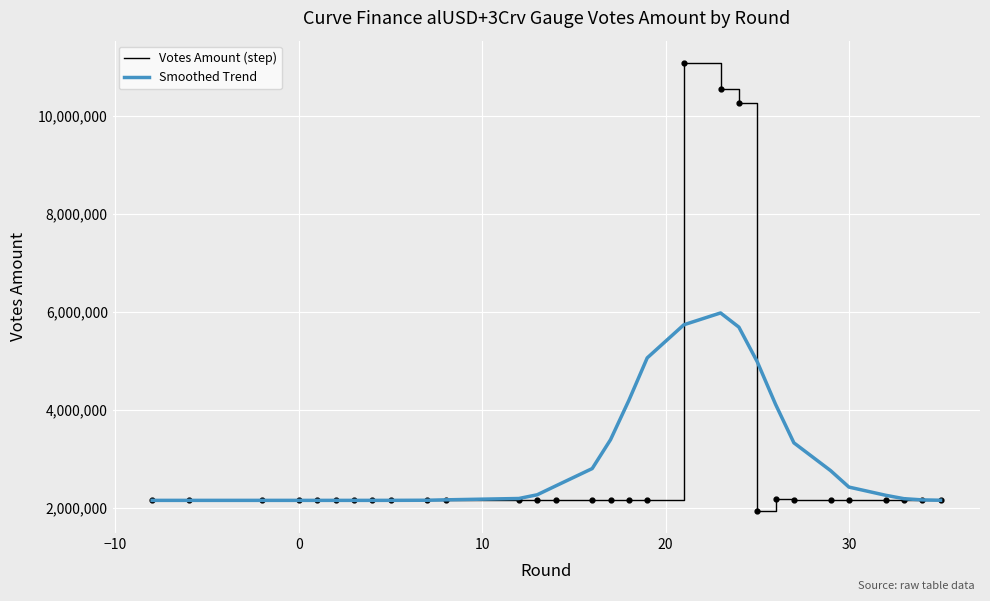

What is the minimum value shown in the chart?

1943565.2